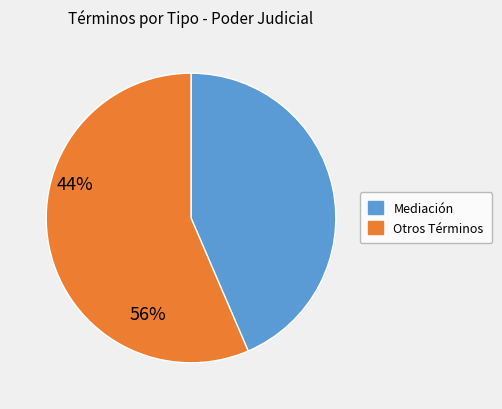

Is there any slice that represents more than half of the pie?

Yes